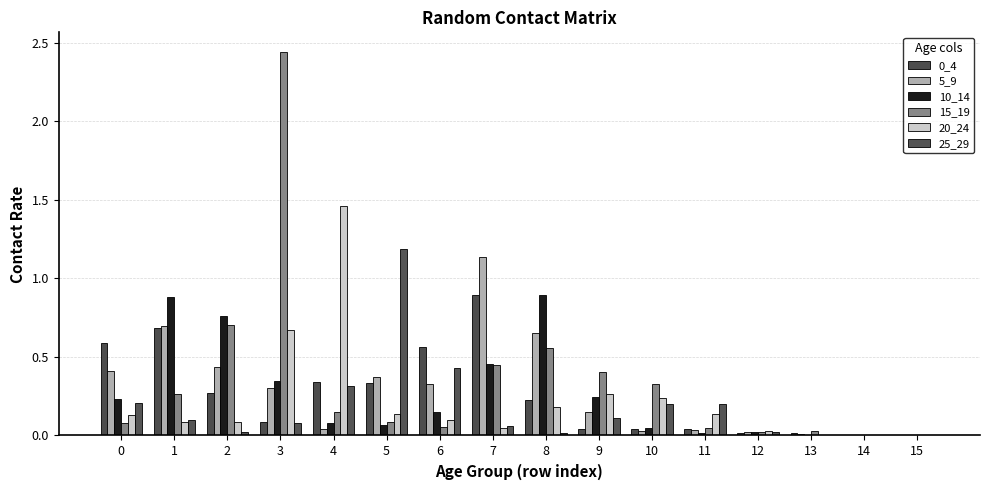

Is the value of 25_29 at 13 greater than the value of 10_14 at 7?

No